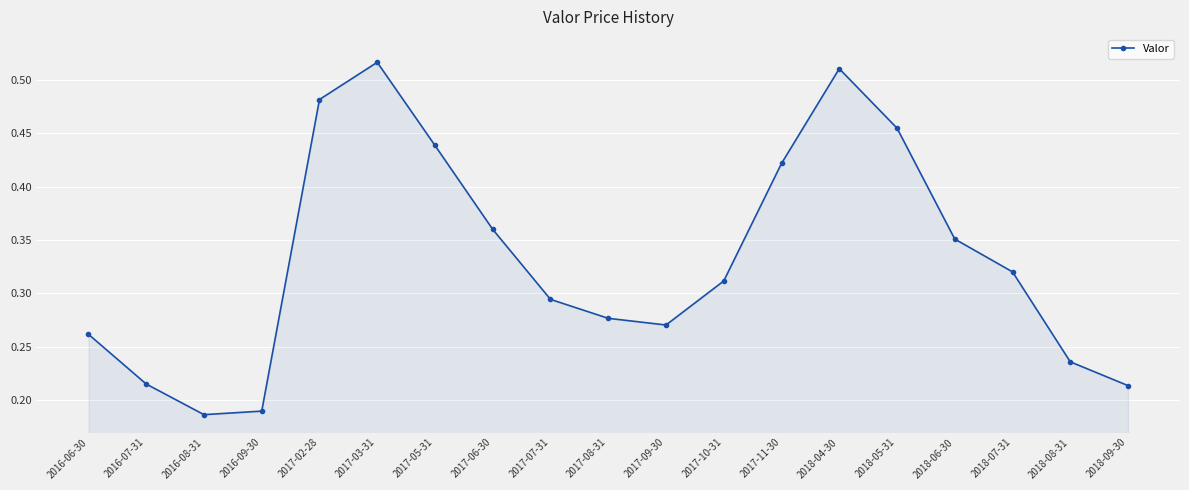

How many interior local peaks (higher than both neighbors) does the data have?

2